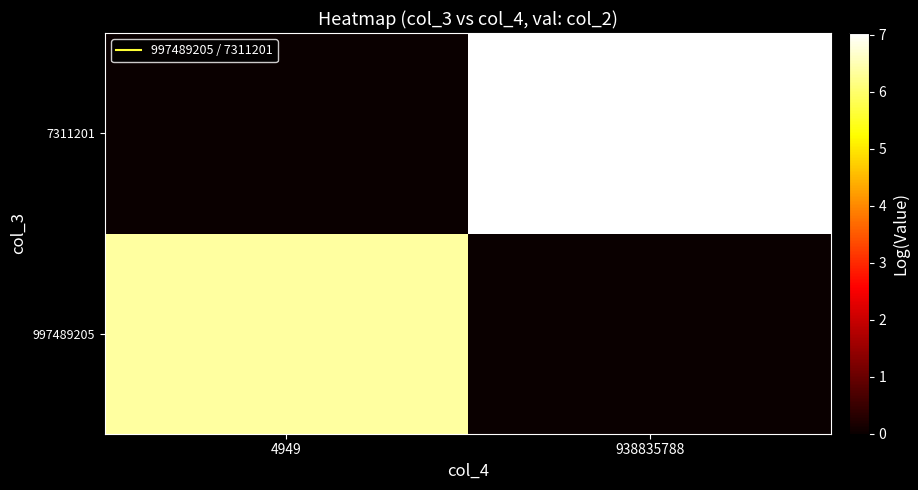

At which category does the chart reach its peak across all series?

938835788